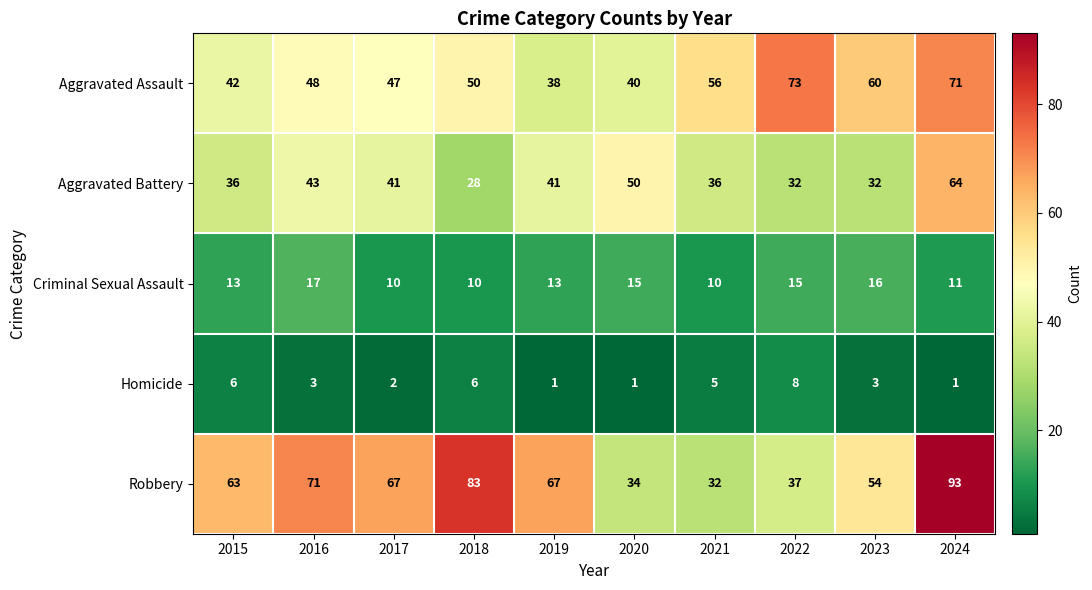

At which label is Aggravated Battery closest to 46?

2016